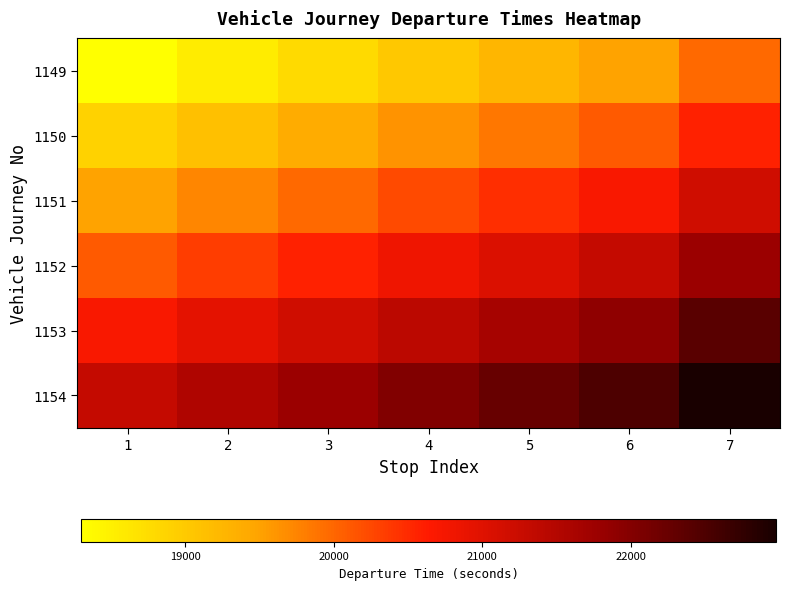

Which label corresponds to the smallest value in the chart?

1